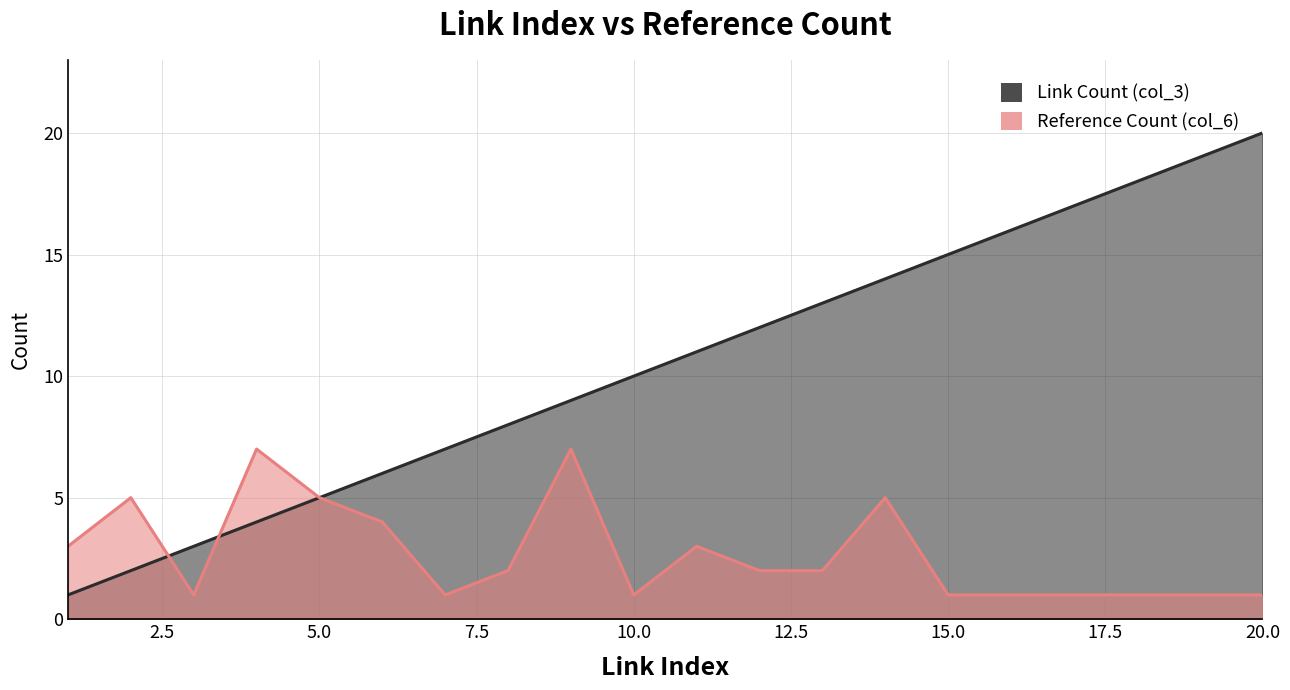

What is the greatest value displayed?

20